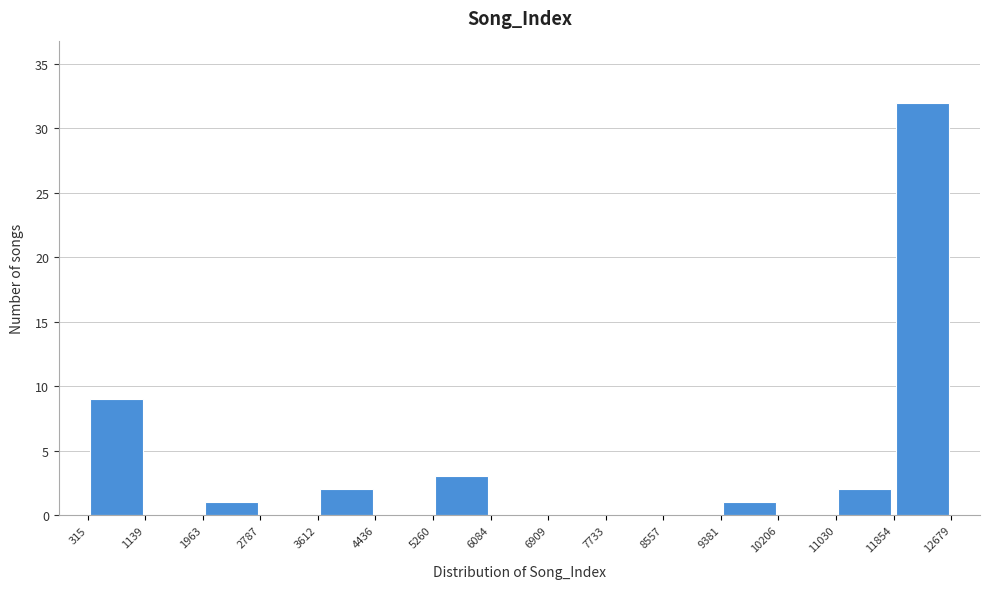

Reading left to right, transcribe this chart: for each bar, give the range it covers on the x-axis and its height. The values are not printed on the chart, so give them approximately, as read against the axis.

315 to 1139: 9
1139 to 1963: 0
1963 to 2787: 1
2787 to 3612: 0
3612 to 4436: 2
4436 to 5260: 0
5260 to 6084: 3
6084 to 6909: 0
6909 to 7733: 0
7733 to 8557: 0
8557 to 9381: 0
9381 to 10206: 1
10206 to 11030: 0
11030 to 11854: 2
11854 to 12679: 32